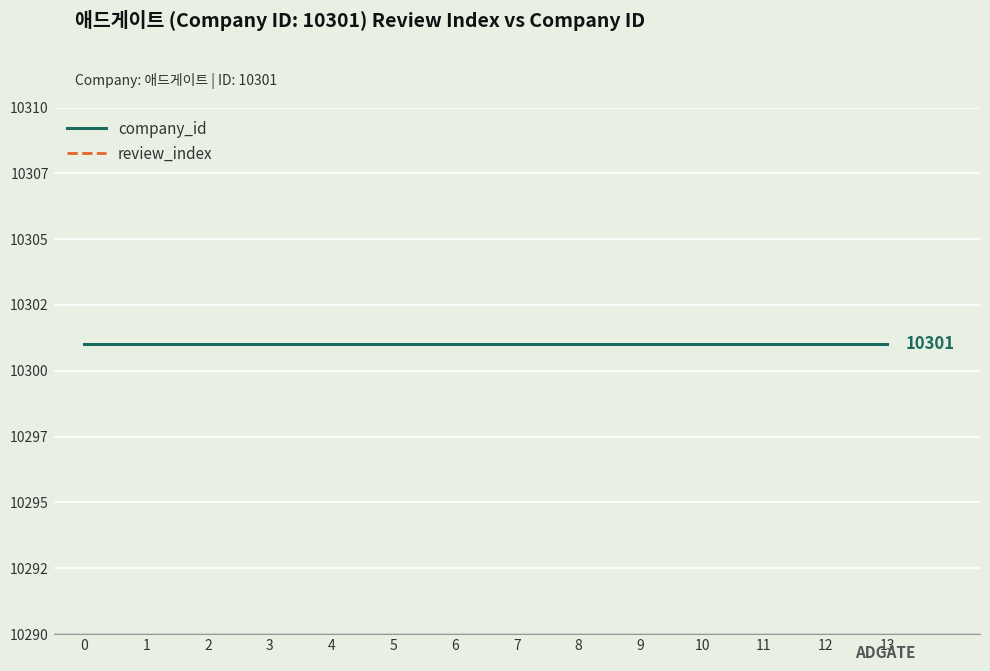

True or false: company_id has more than 0 points higher than both neighbors.

False